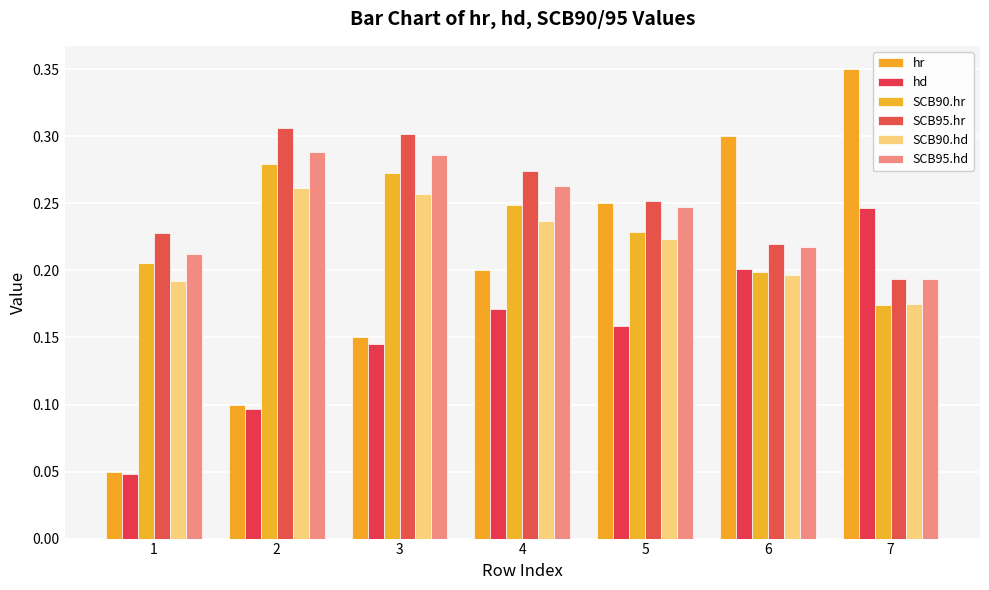

Where is hd nearest to the value 0?

1